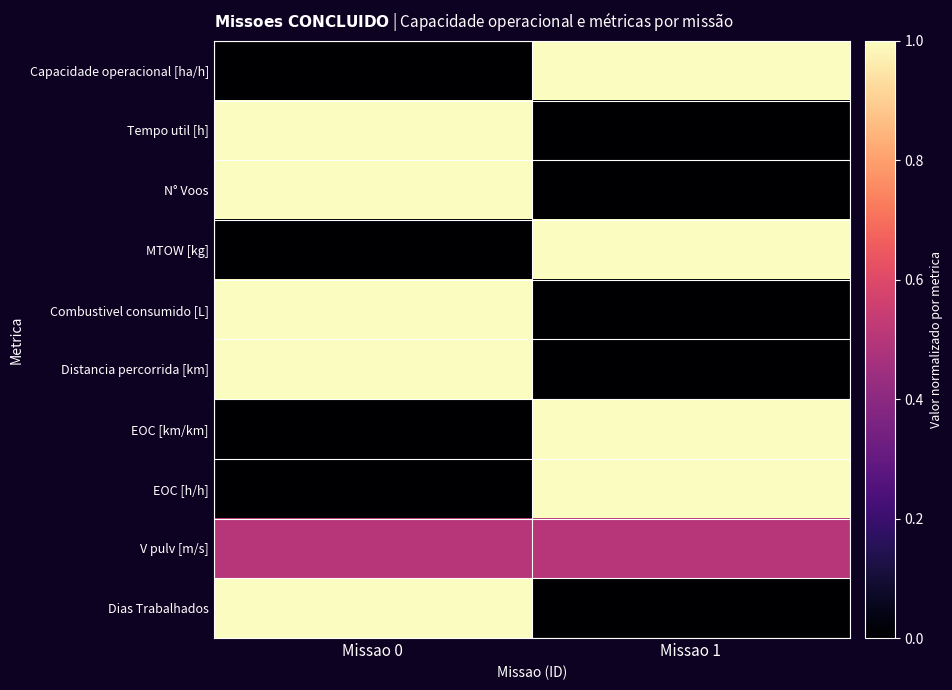

Reading left to right, list all the values displayed in this chart.

Capacidade operacional [ha/h]: Missao 0=0.0	Missao 1=1.0
Tempo util [h]: Missao 0=1.0	Missao 1=0.0
N° Voos: Missao 0=1.0	Missao 1=0.0
MTOW [kg]: Missao 0=0.0	Missao 1=1.0
Combustivel consumido [L]: Missao 0=1.0	Missao 1=0.0
Distancia percorrida [km]: Missao 0=1.0	Missao 1=0.0
EOC [km/km]: Missao 0=0.0	Missao 1=1.0
EOC [h/h]: Missao 0=0.0	Missao 1=1.0
V pulv [m/s]: Missao 0=0.5	Missao 1=0.5
Dias Trabalhados: Missao 0=1.0	Missao 1=0.0